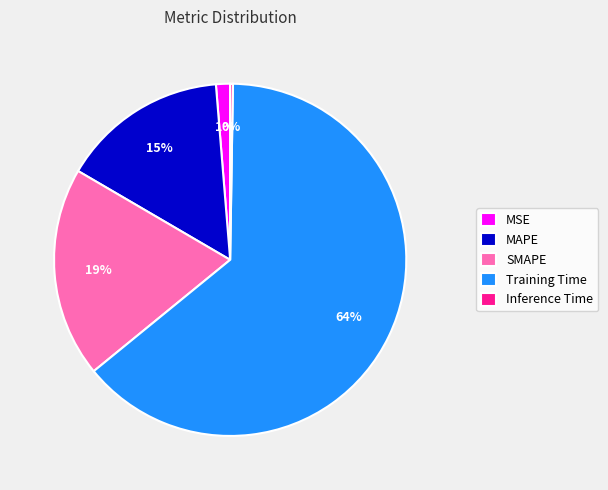

Combined, do MSE and SMAPE account for over 50%?

No